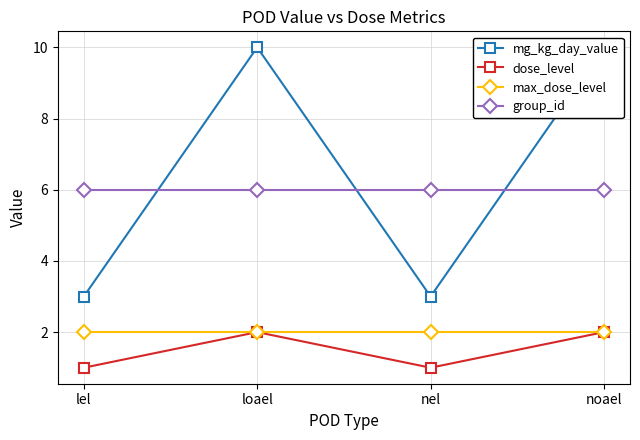

What are all the series names shown in the legend?

mg_kg_day_value, dose_level, max_dose_level, group_id